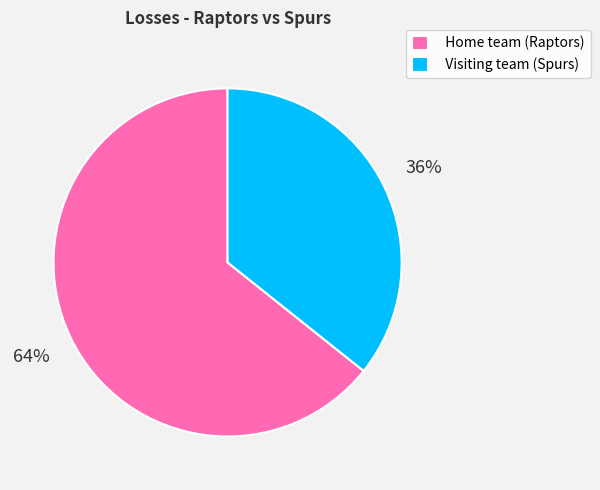

What is the smallest slice in the pie chart?

Visiting team (Spurs)